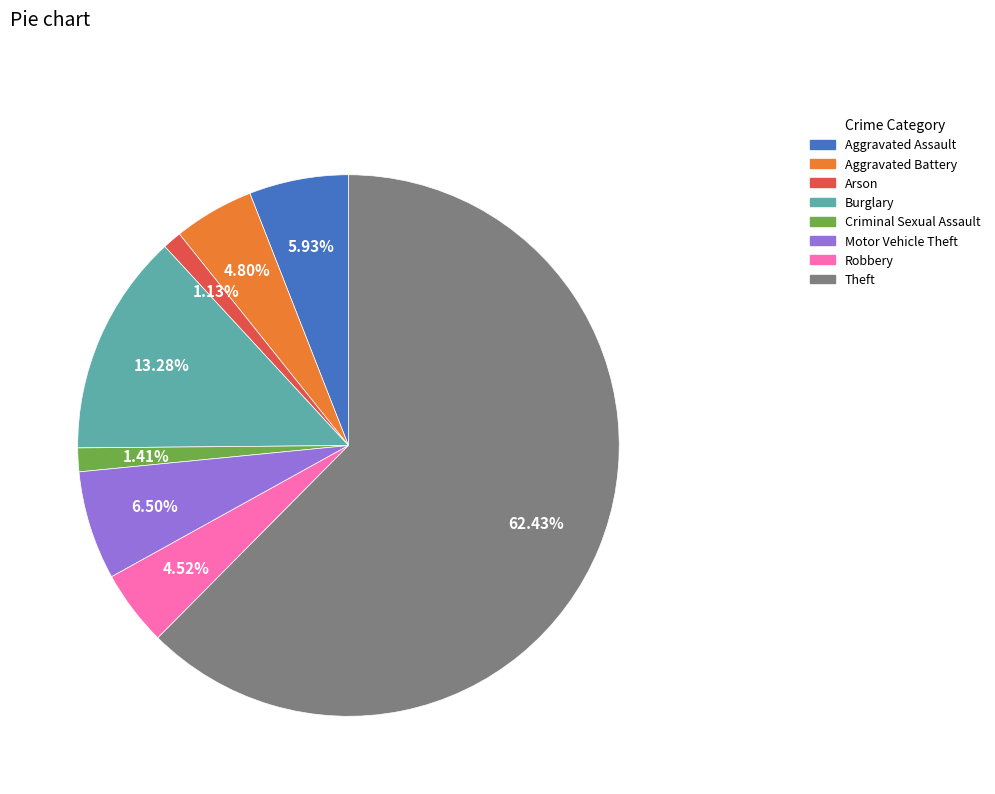

Does any single category account for the majority?

Yes